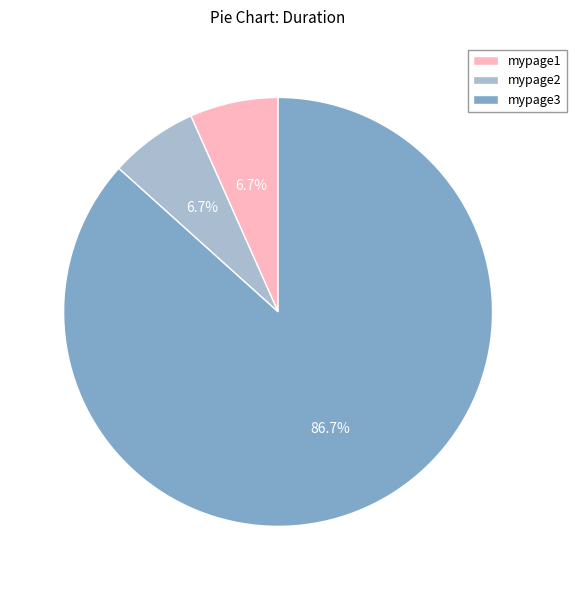

Is there a majority slice in this chart?

Yes